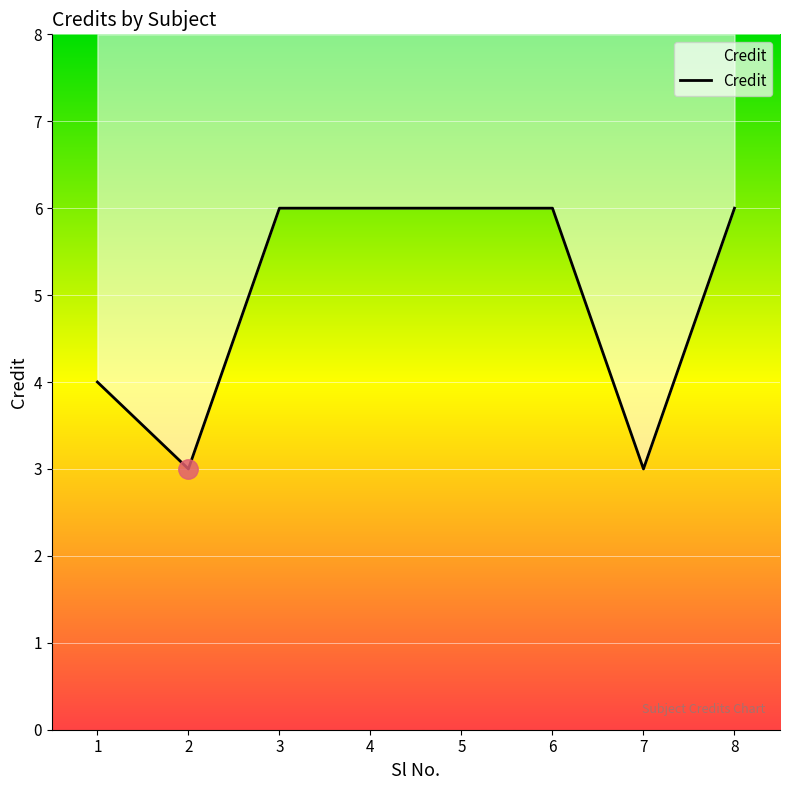

Approximately how many times larger is the value at 5 compared to 2?

2.0